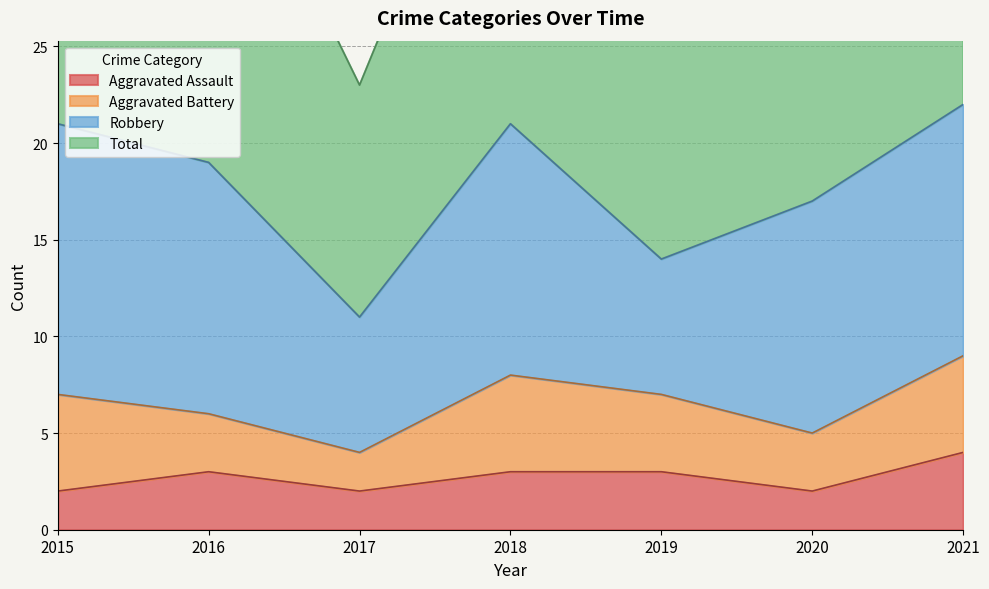

The Aggravated Assault series shows 3 at 2018. True or false?

True